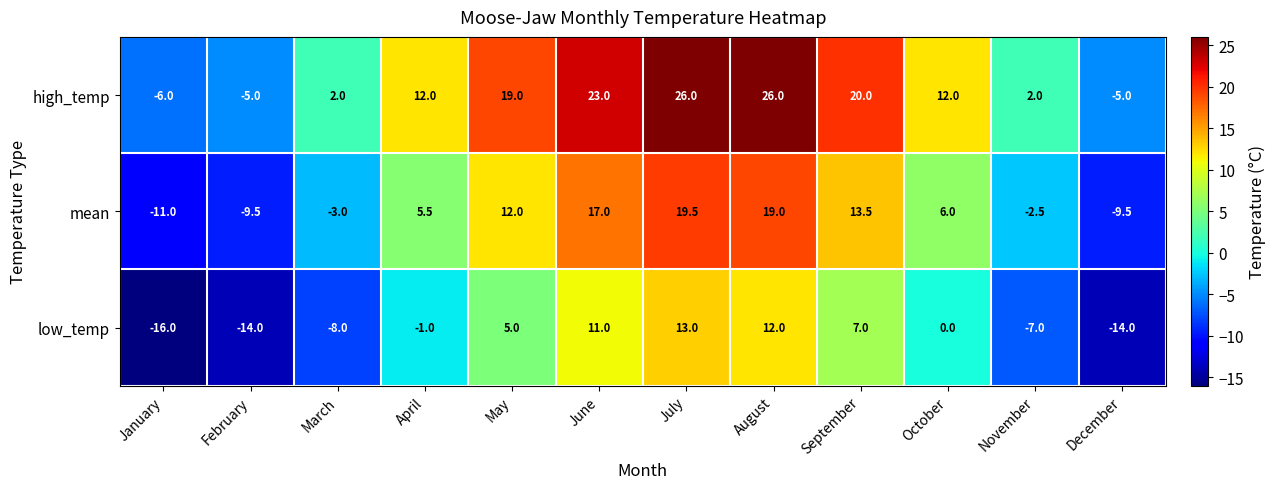

Rank the series by their maximum value, from lowest to highest.

low_temp, mean, high_temp